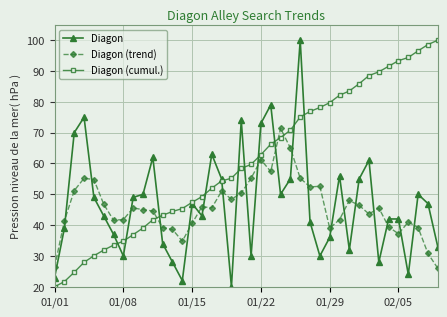

What is the sum of all Diagon values?

1877.0